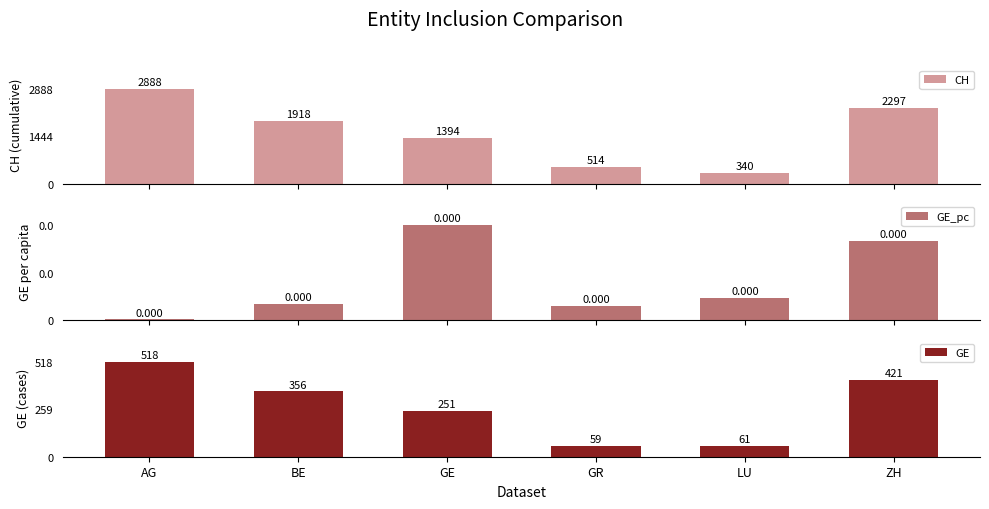

Is the value of GE at GE greater than the value of CH at GE?

No